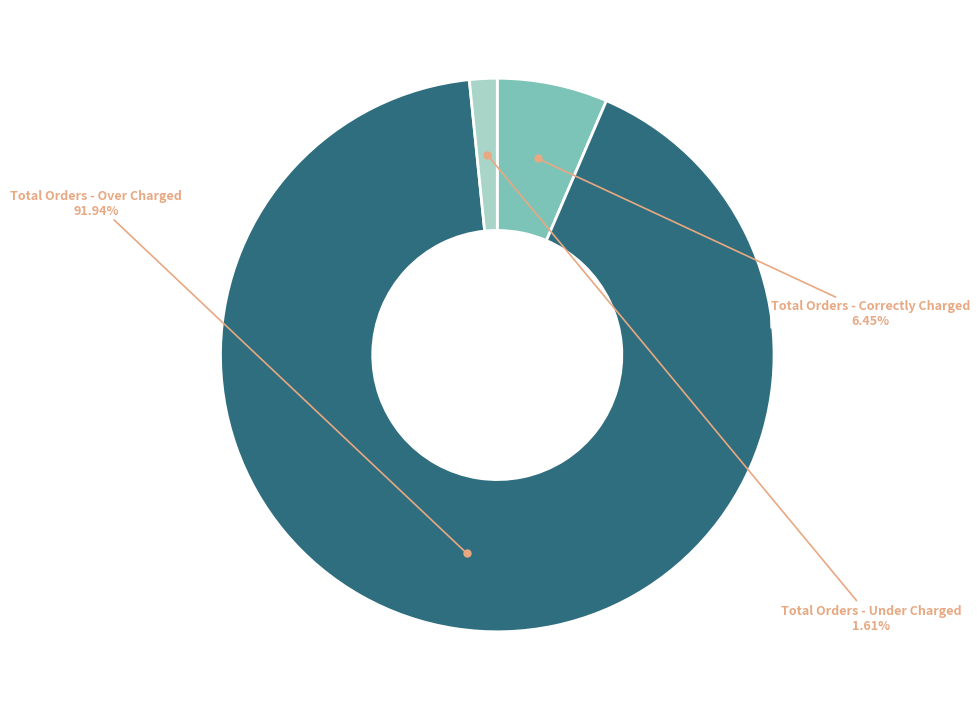

Does any single category account for the majority?

Yes